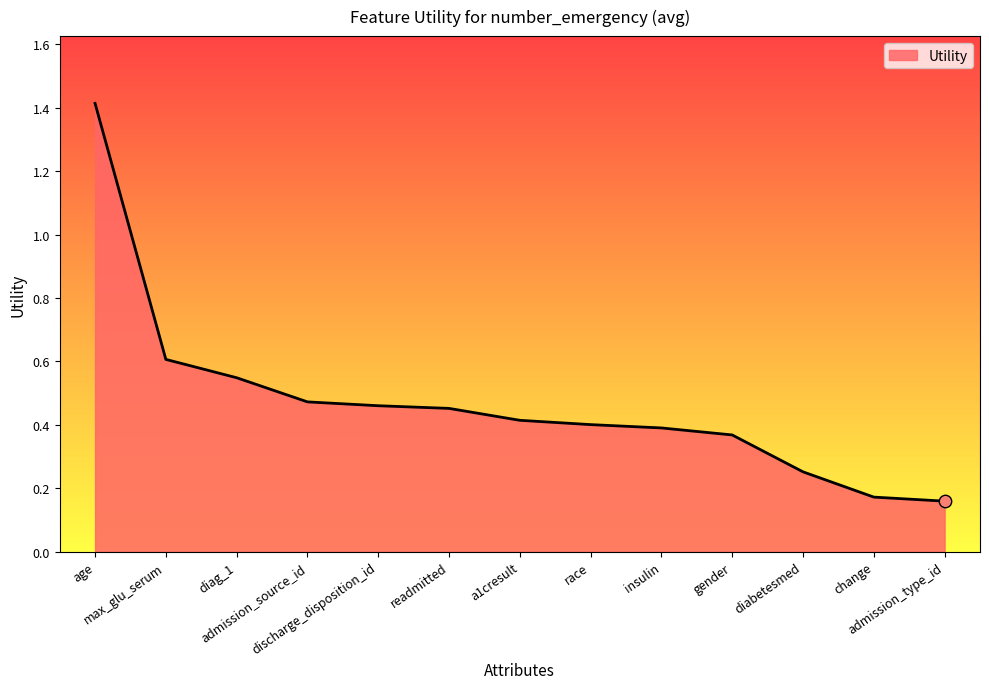

Between readmitted and max_glu_serum, which is larger?

max_glu_serum